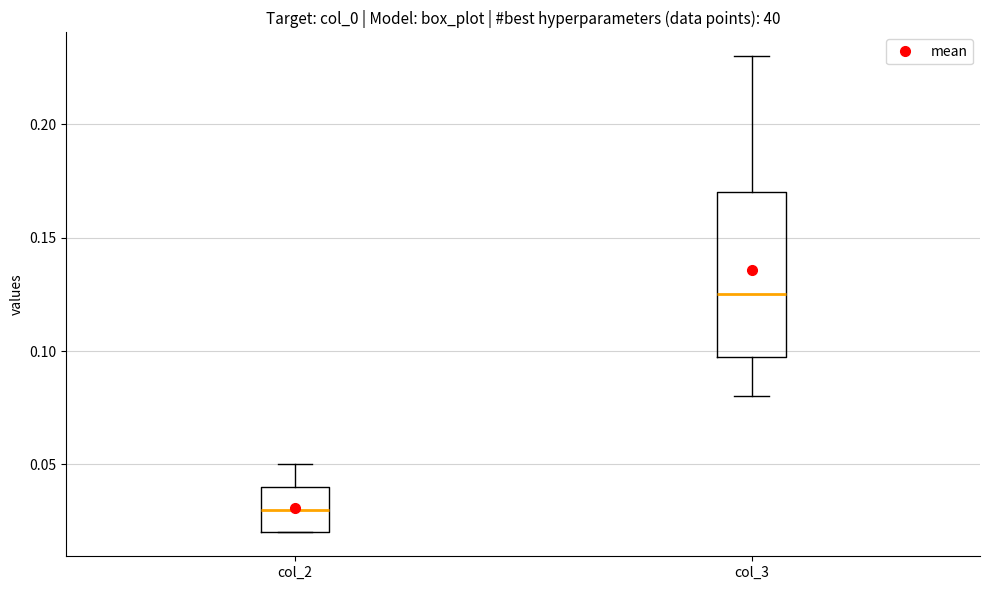

Which box's median line is the lowest?

col_2